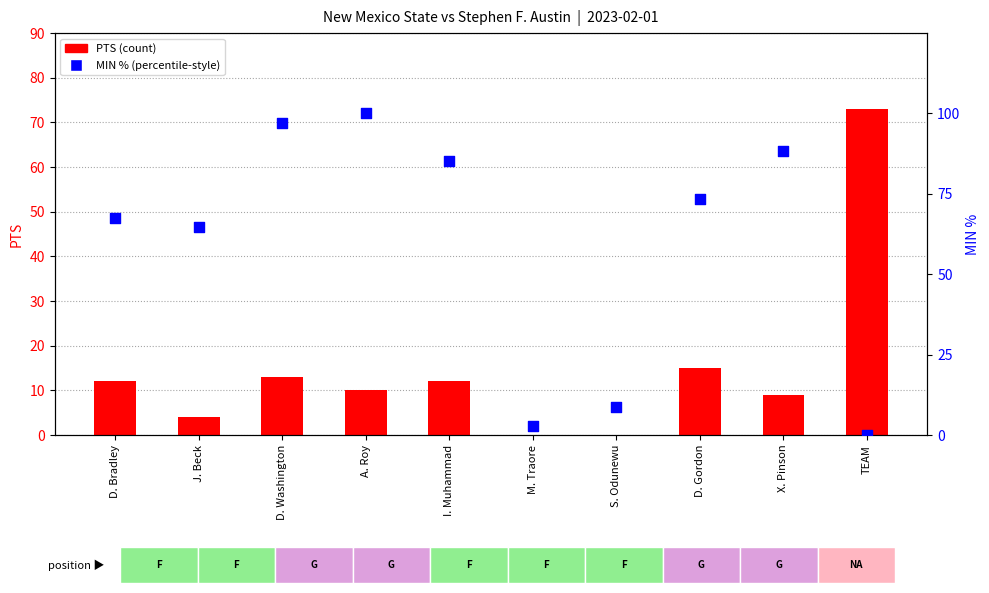

At how many categories does at least one series exceed 61?

8